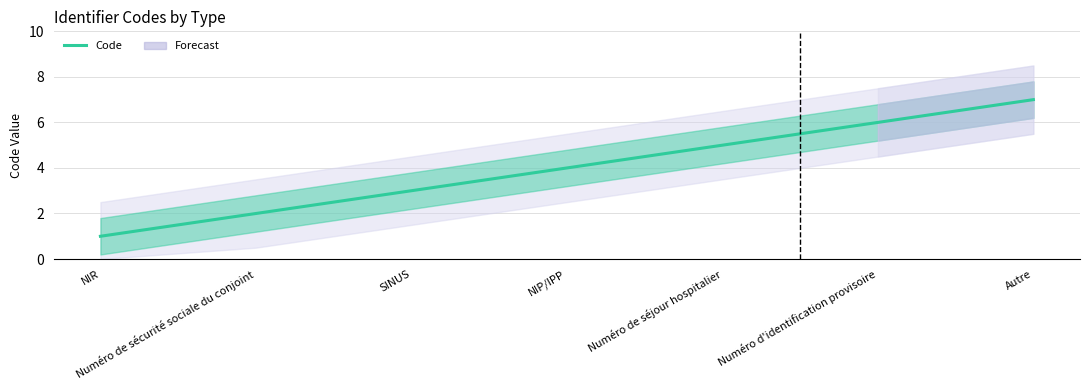

How many series are shown in this chart?

1